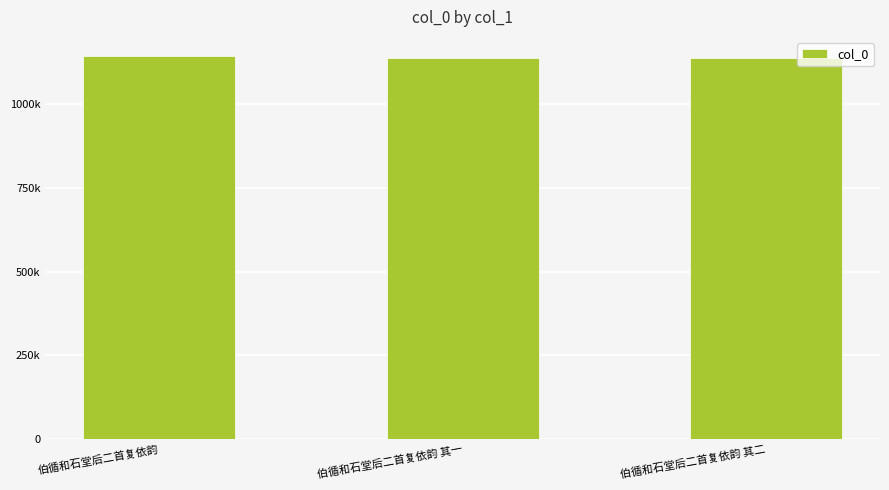

What is the sum of all values?

3423969